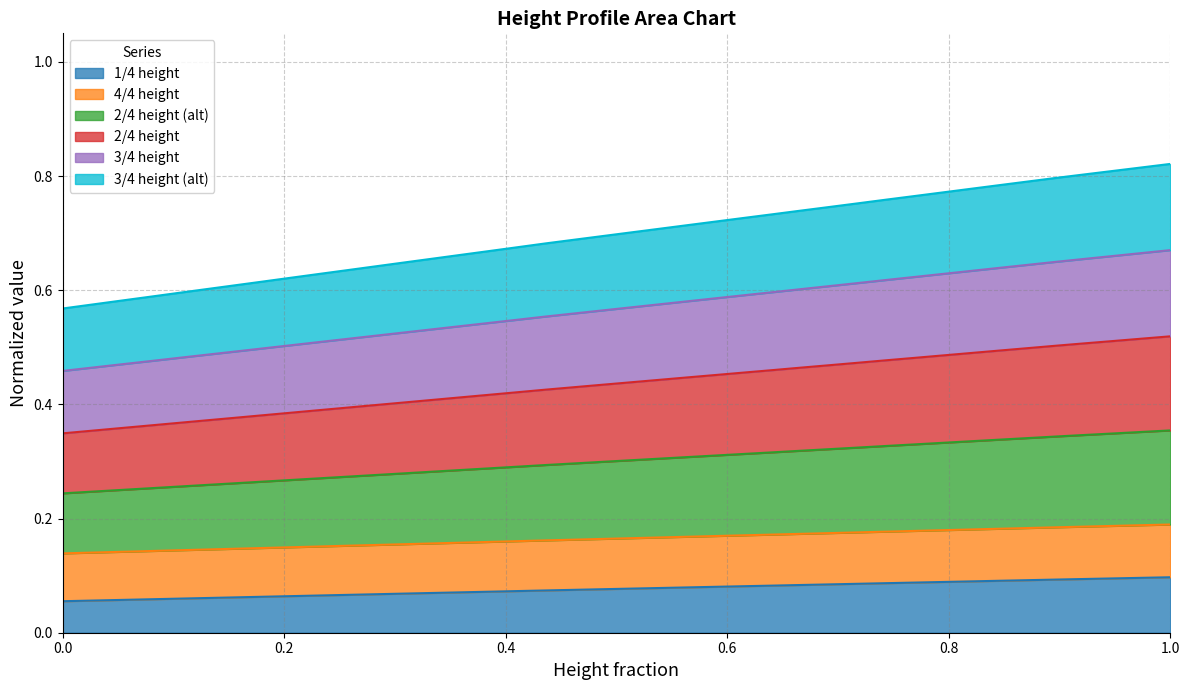

What position from the right is 0.8?

36